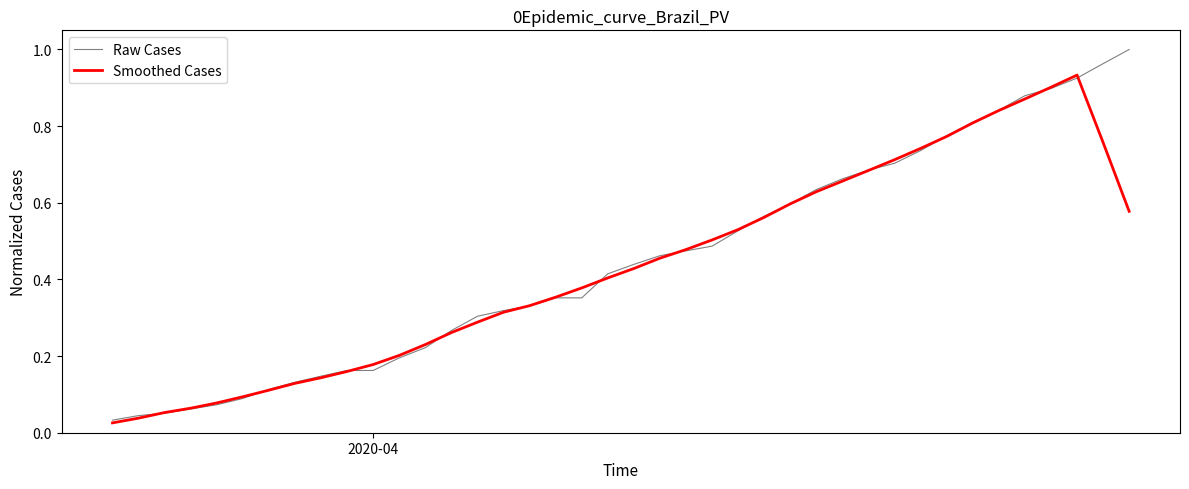

List the series in order of their peak value, lowest first.

Smoothed Cases, Raw Cases